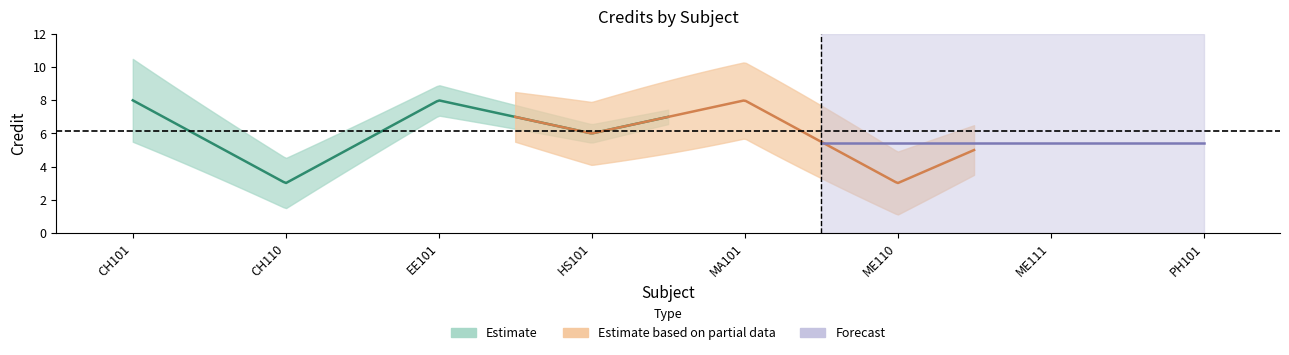

What is the smallest value displayed?

3